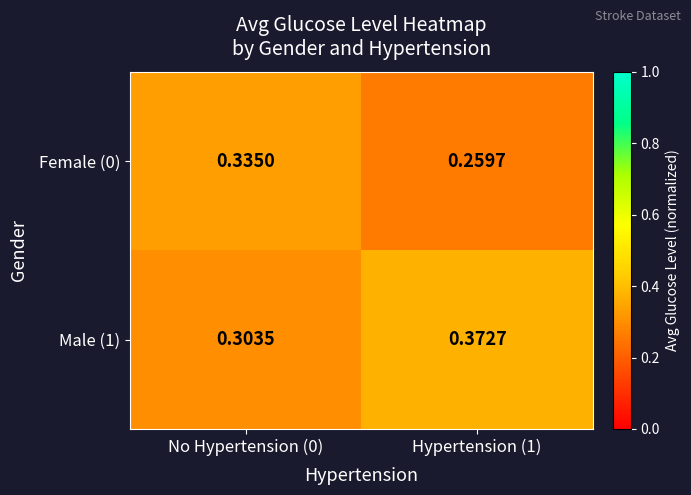

Is the value of Female (0) at Hypertension (1) greater than the value of Male (1) at Hypertension (1)?

No